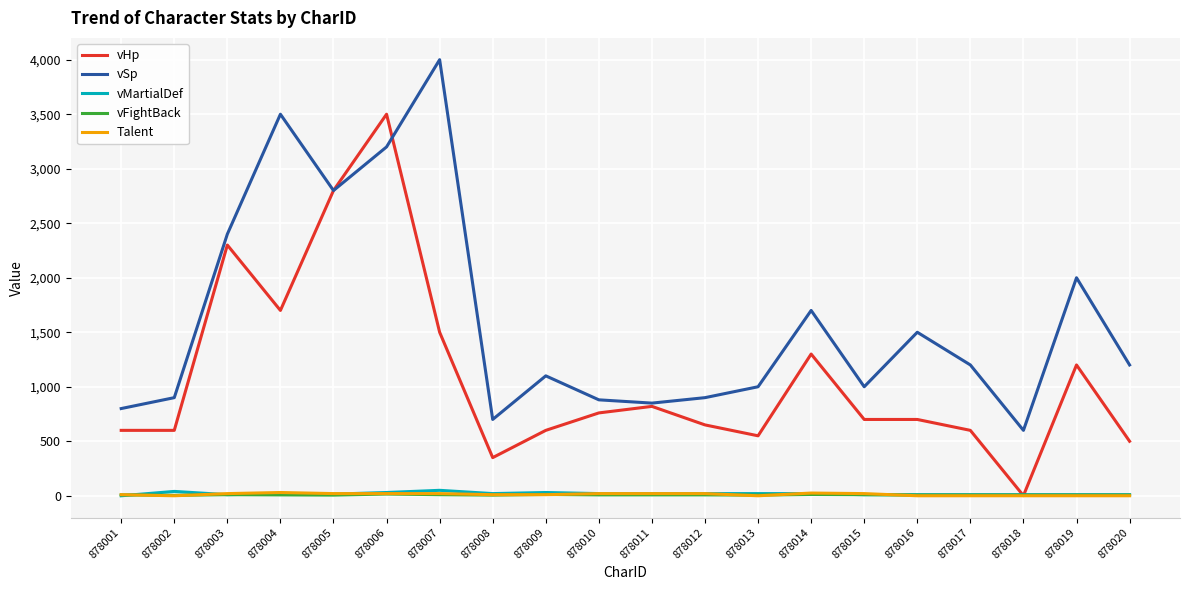

Which series changed the most between 878001 and 878004?

vSp